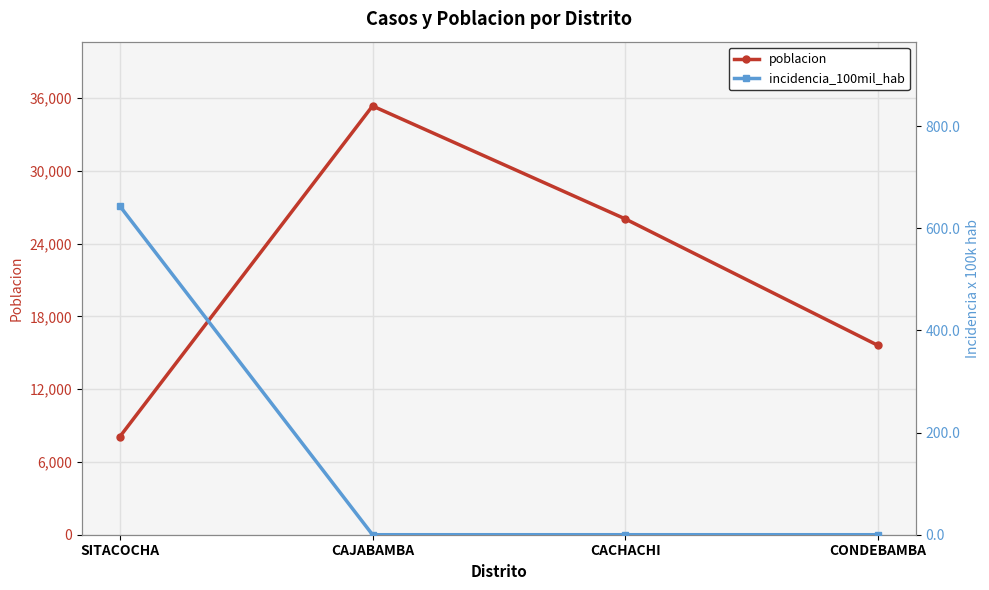

What position from the left is CAJABAMBA?

2